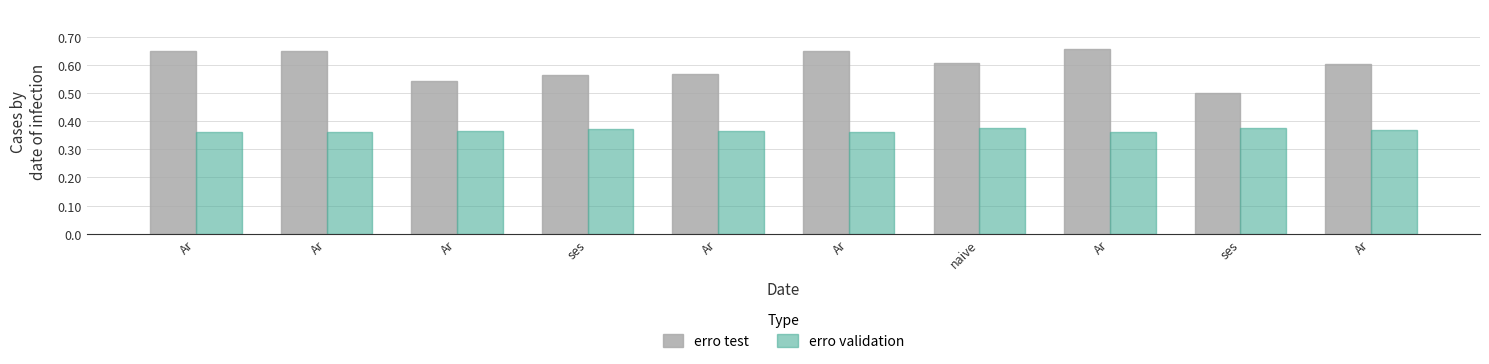

Between Ar and naive, which series saw the biggest shift?

erro test